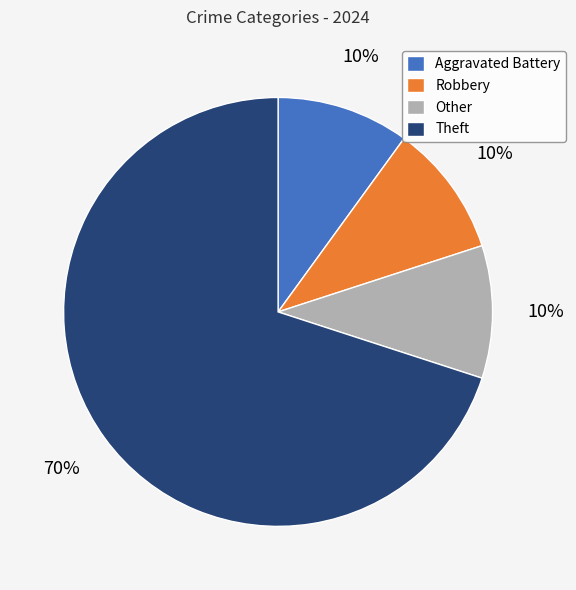

To the nearest percent, what percentage of the pie is Aggravated Battery?

10%